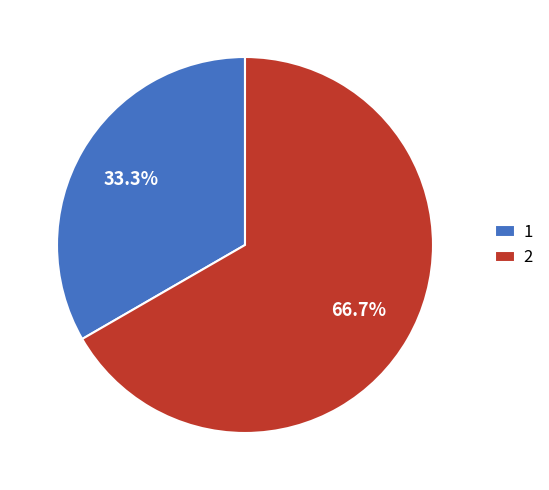

To the nearest percent, what is the average slice percentage?

50%